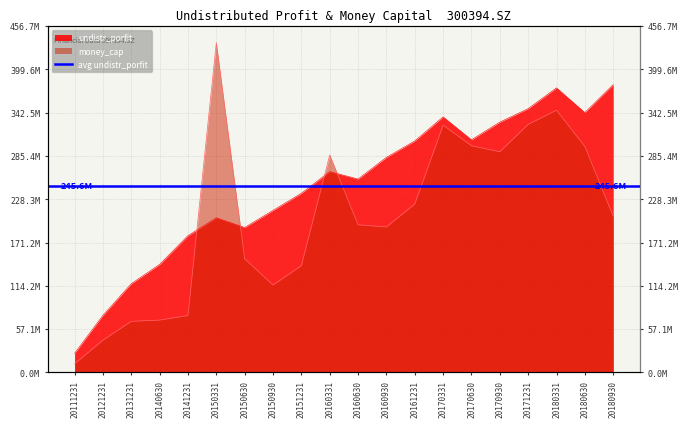

Rank the categories by money_cap value from highest to lowest.

20150331, 20180331, 20171231, 20170331, 20170630, 20180630, 20170930, 20160331, 20161231, 20180930, 20160630, 20160930, 20150630, 20151231, 20150930, 20141231, 20140630, 20131231, 20121231, 20111231